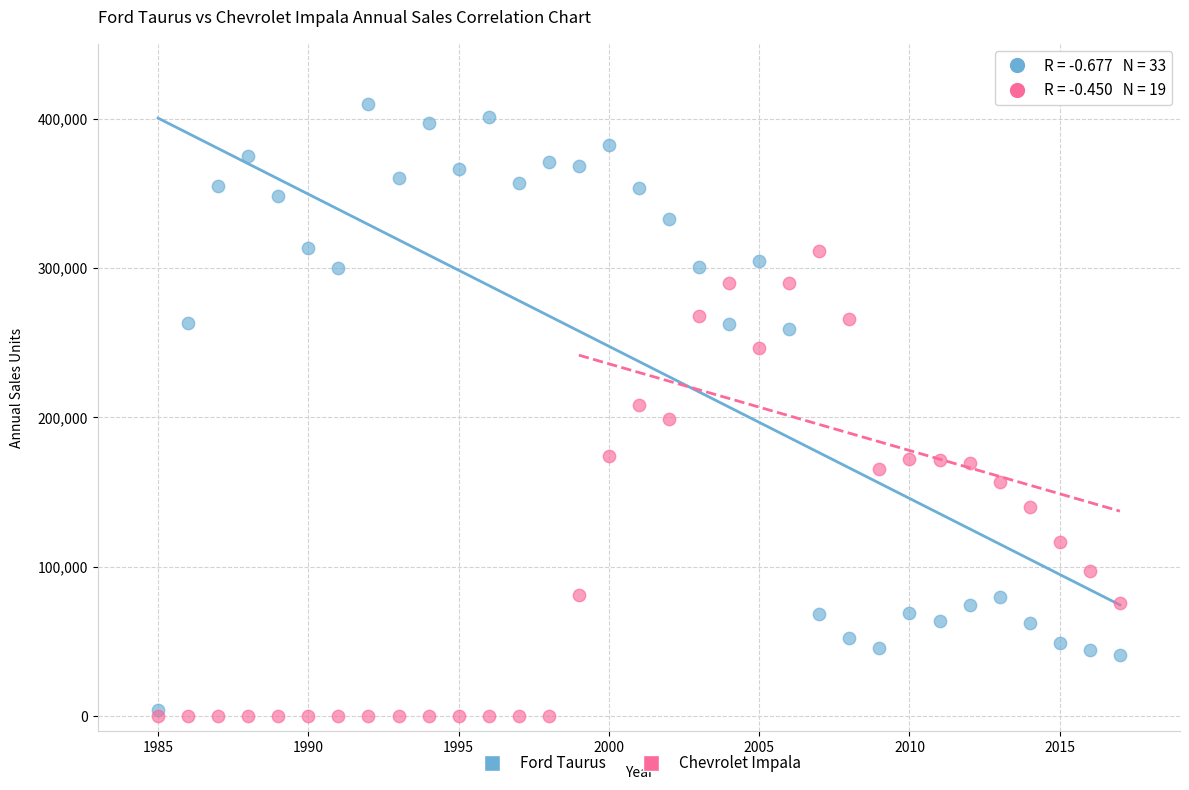

Which series has the widest spread of Y values?

Ford Taurus